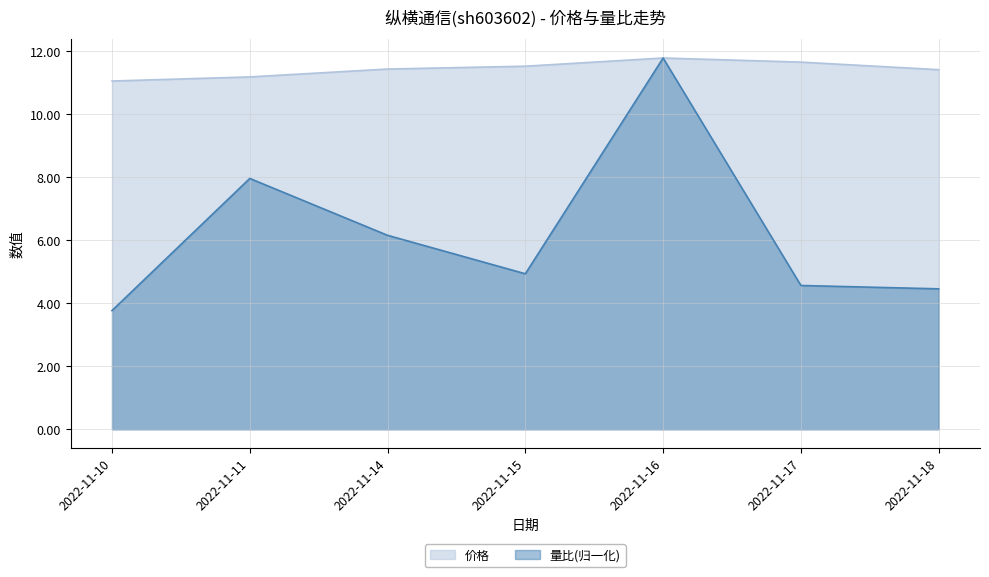

Does the chart display data point markers on the line(s)?

No